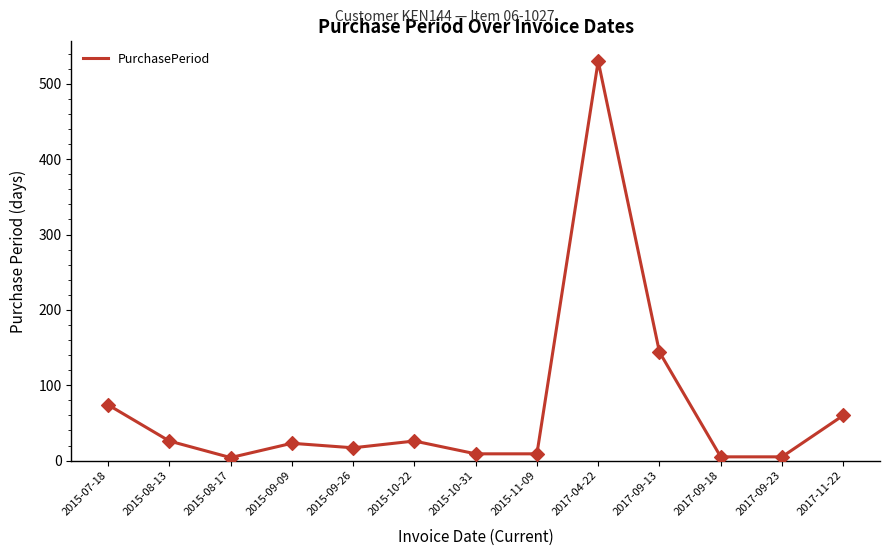

What is the ratio of the value at 2017-04-22 to the value at 2015-09-26?

31.2